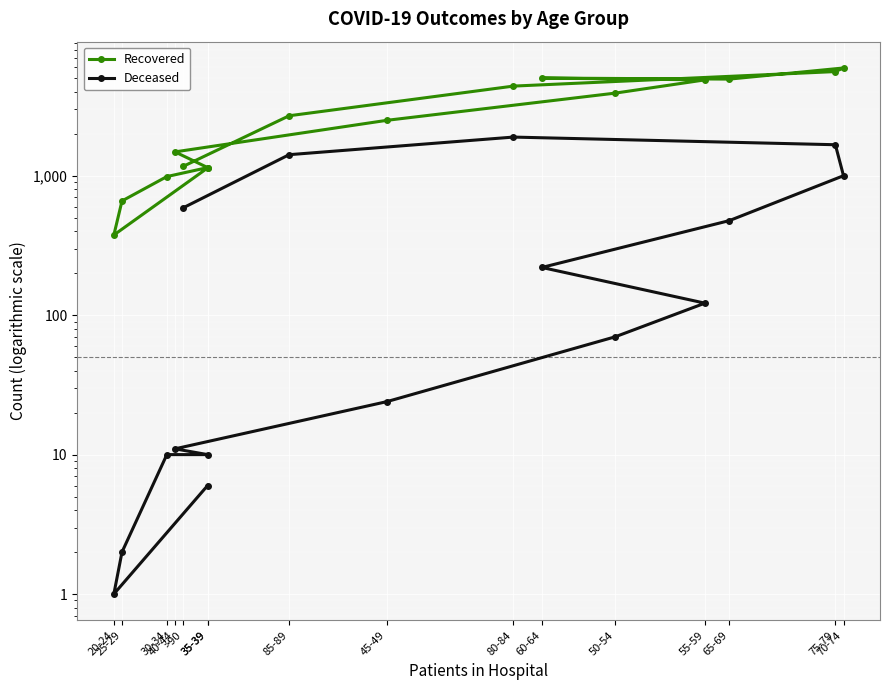

Rank the categories by Recovered value from highest to lowest.

70-74, 75-79, 60-64, 65-69, 55-59, 80-84, 50-54, 85-89, 45-49, 40-44, >90, 35-39, 35-39, 30-34, 25-29, 20-24